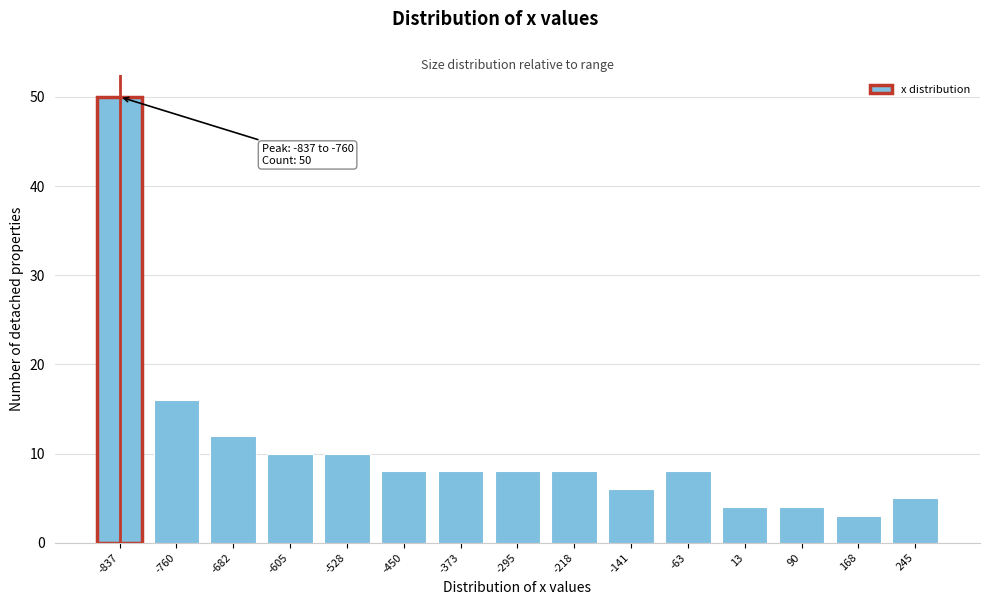

Reading left to right, what are all the values shown in this chart?

-837=50	-760=16	-682=12	-605=10	-528=10	-450=8	-373=8	-295=8	-218=8	-141=6	-63=8	13=4	90=4	168=3	245=5